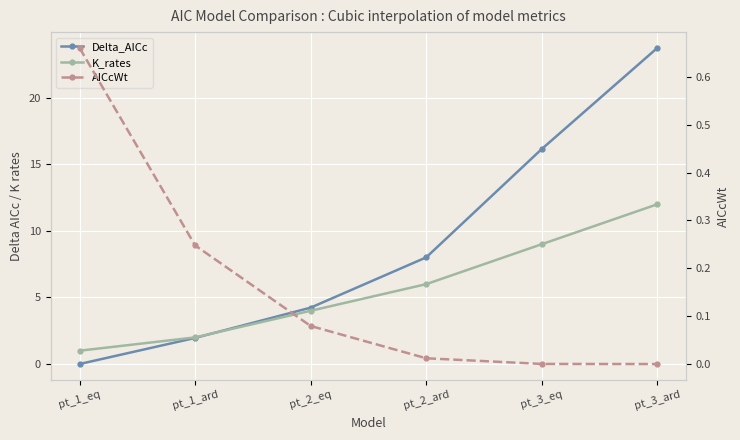

At which category is the sum across all series the highest?

pt_3_ard